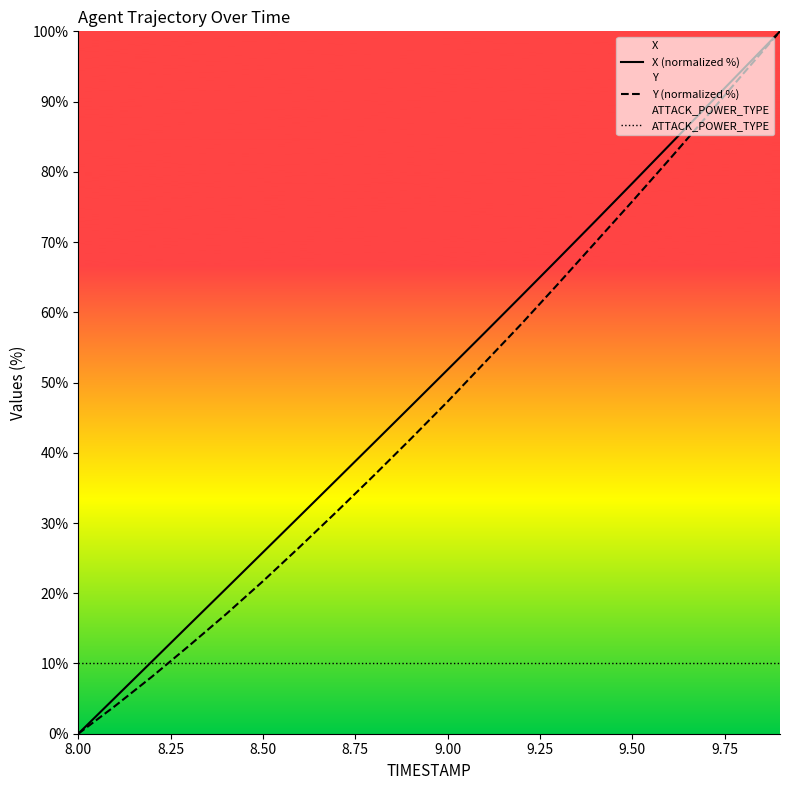

How many positive values does the X series have?

19